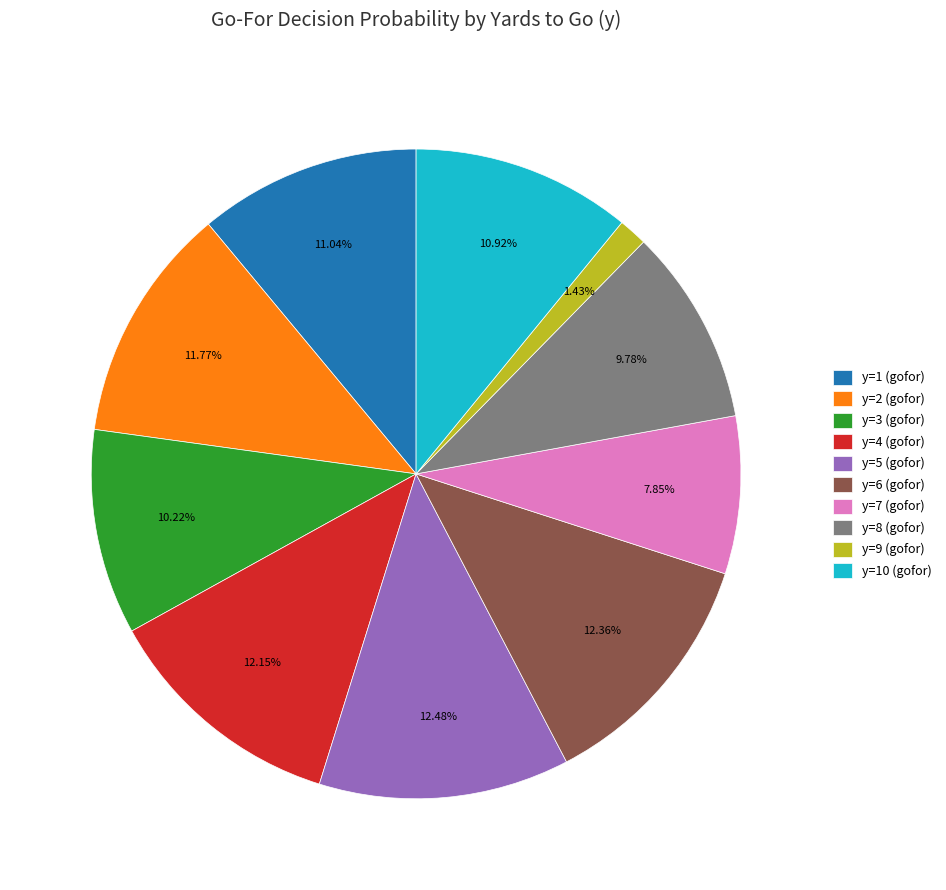

Between y=3 (gofor) and y=4 (gofor), which is larger?

y=4 (gofor)